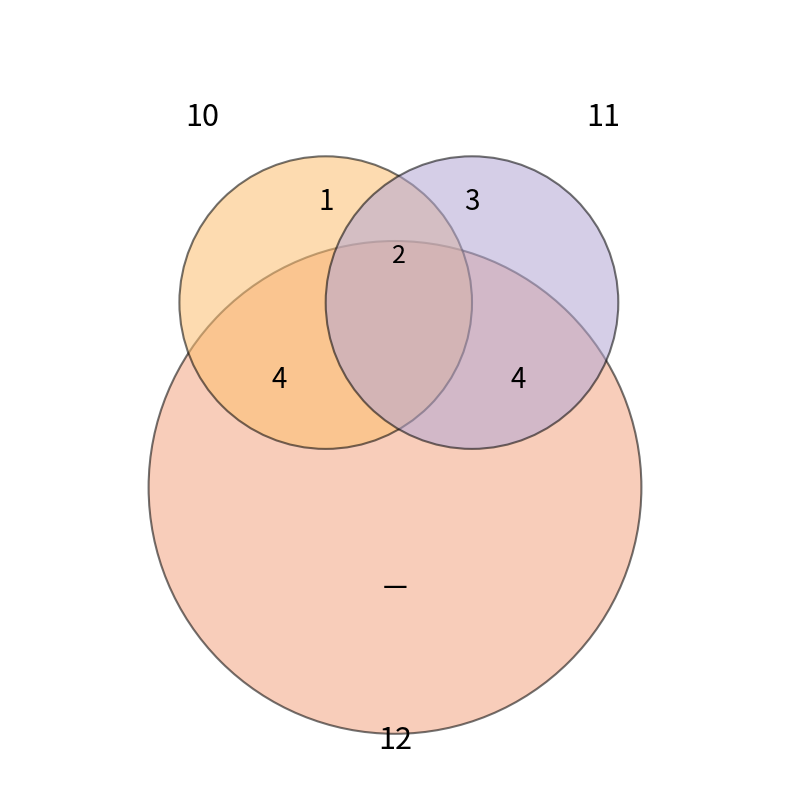

To the nearest percent, what is the average slice percentage?

20%